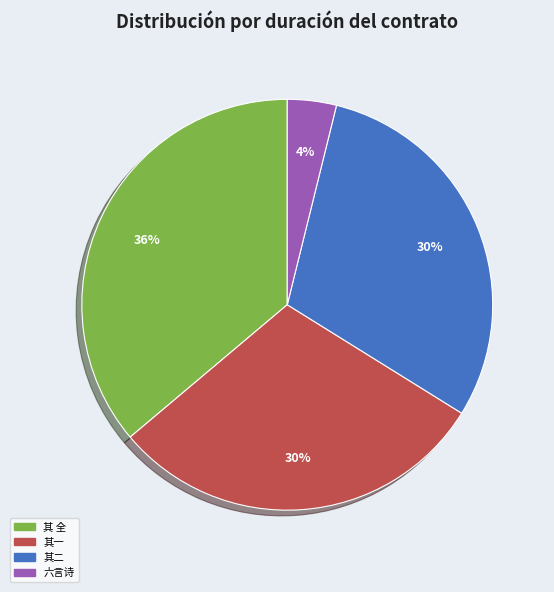

Is there a majority slice in this chart?

No